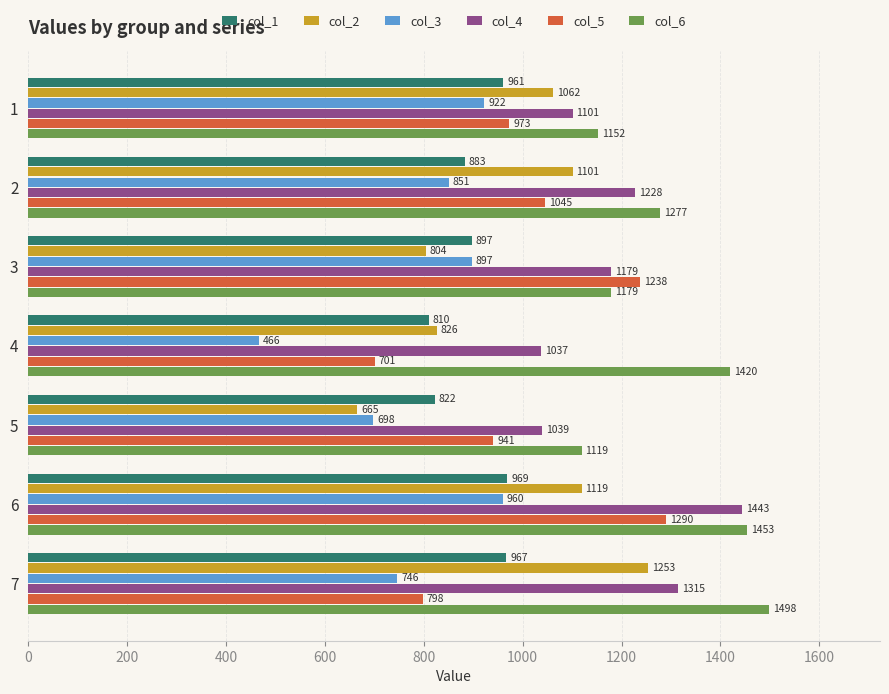

What are all the series names shown in the legend?

col_1, col_2, col_3, col_4, col_5, col_6